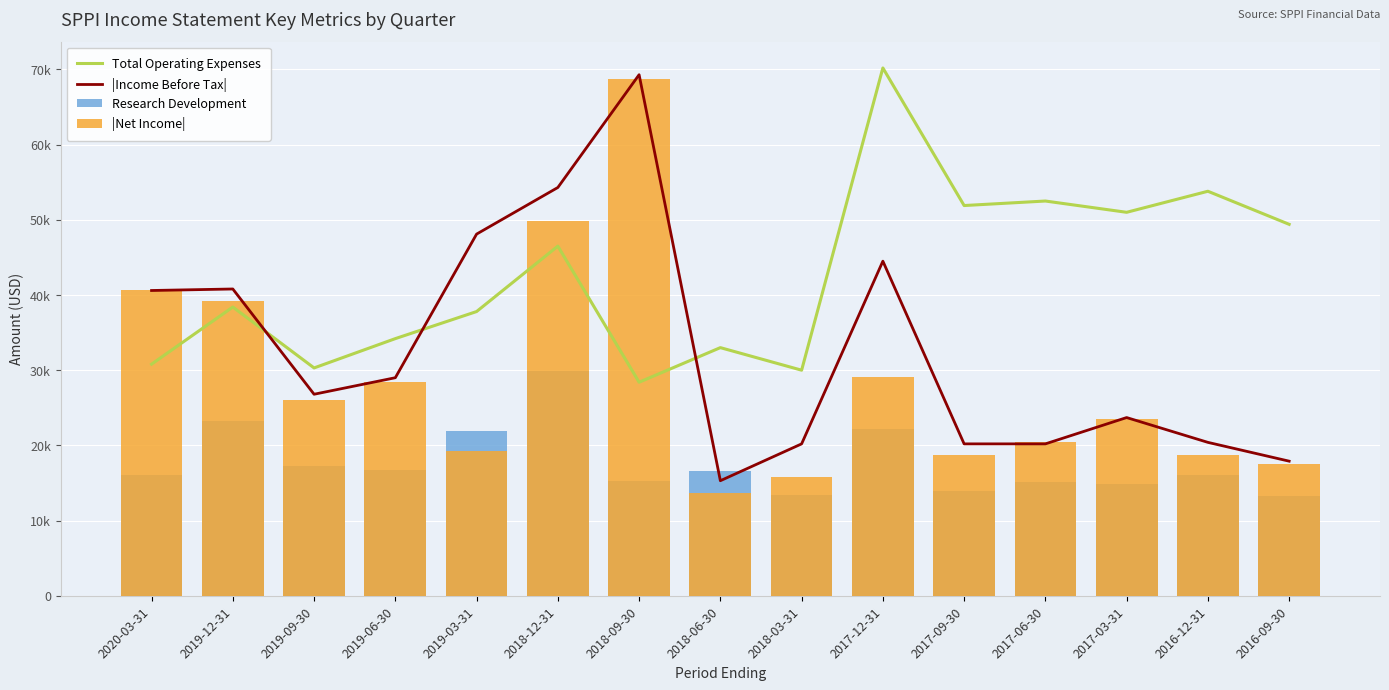

Rank the series by their maximum value, from lowest to highest.

Research Development, |Net Income|, |Income Before Tax|, Total Operating Expenses